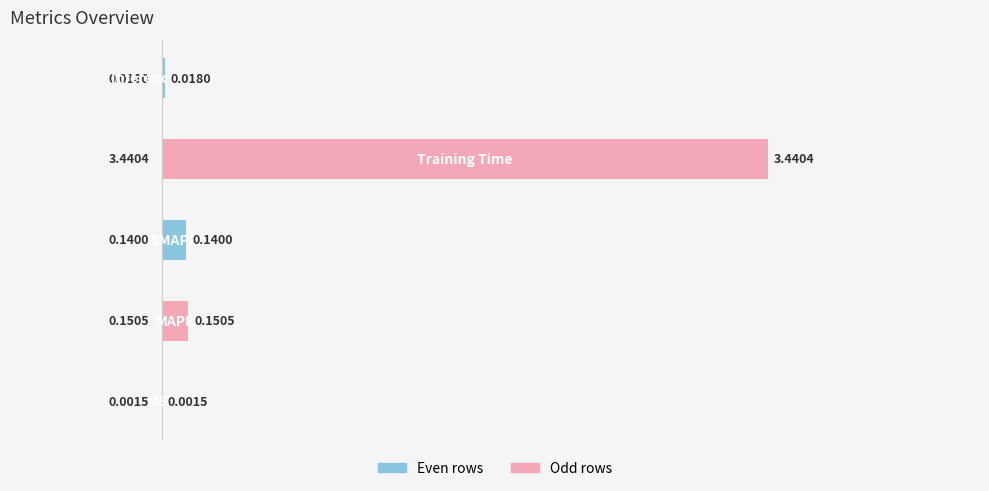

What is the sum of all values?

3.8